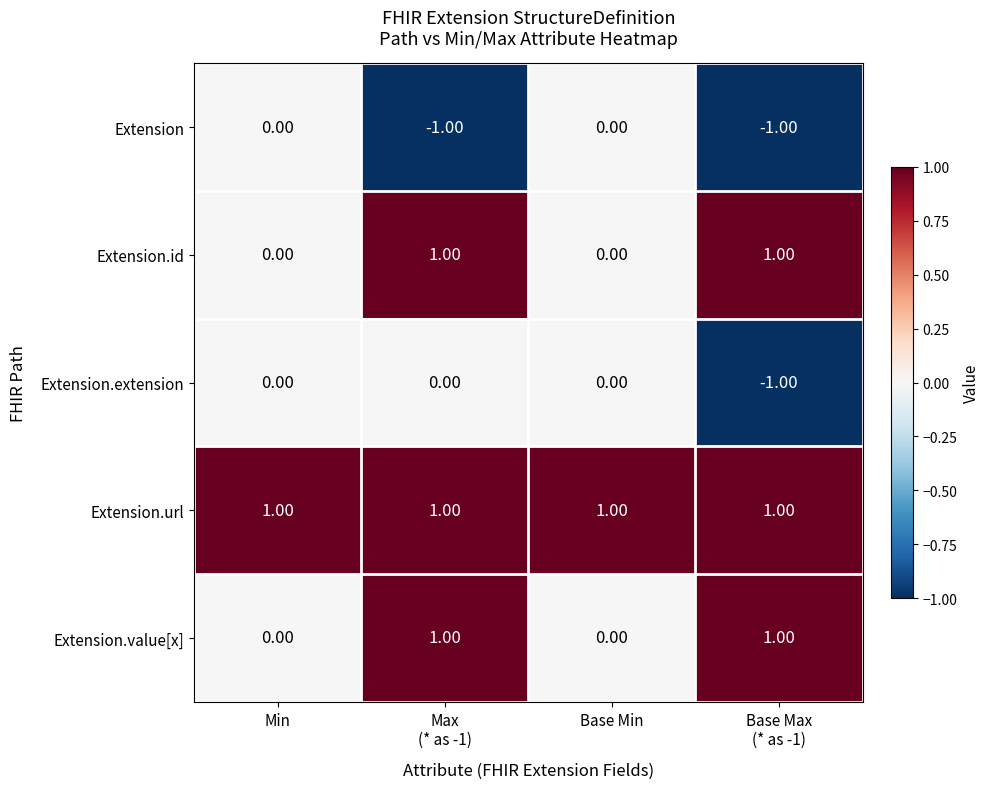

At how many categories does at least one series exceed 0?

4